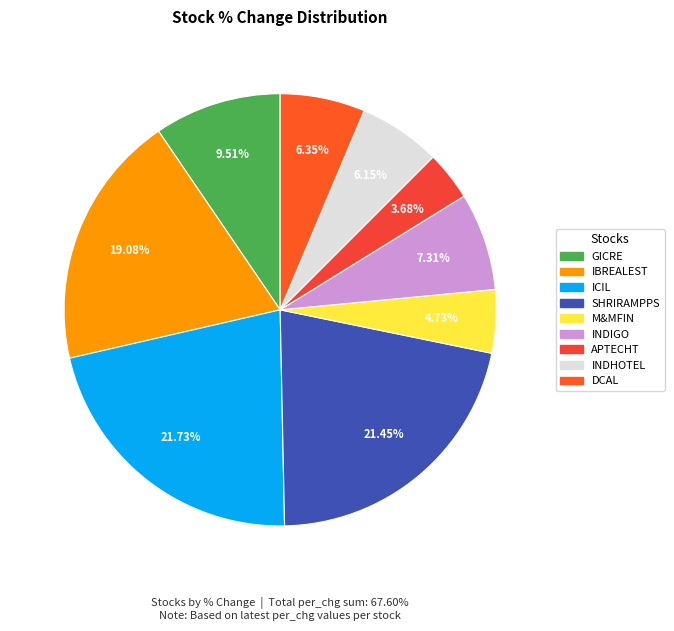

Which slice is the smallest?

APTECHT